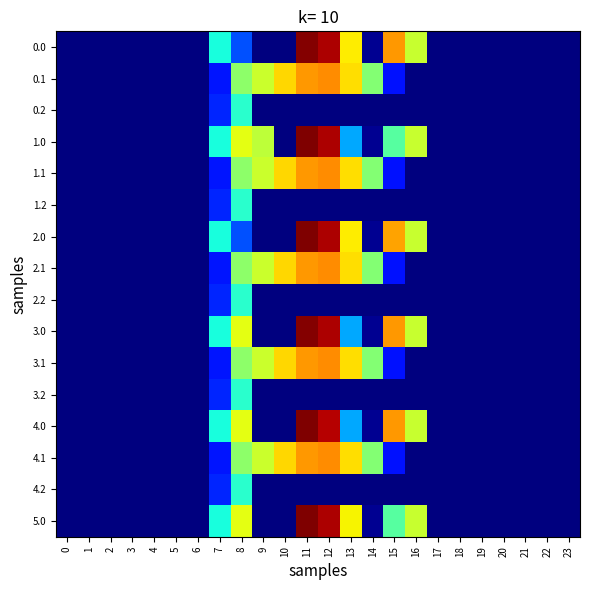

Between 6 and 9, which is larger?

6